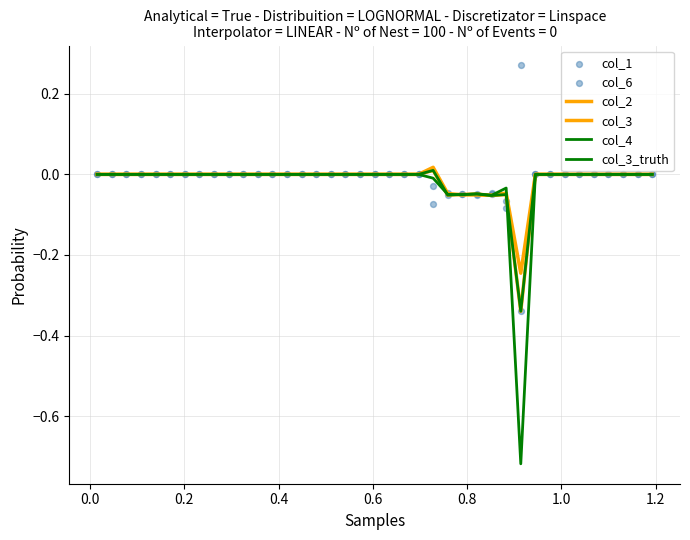

What are all the series names shown in the legend?

col_2, col_3, col_4, col_3_truth, col_1, col_6